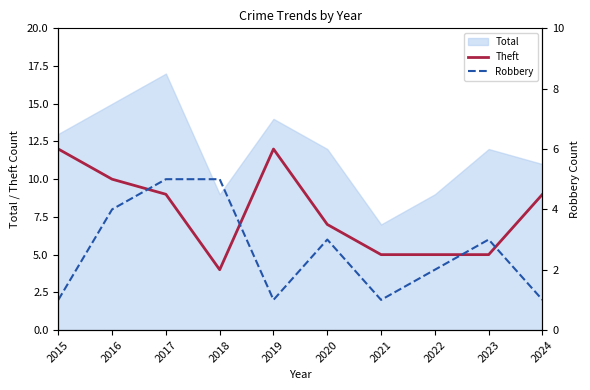

At how many categories does at least one series exceed 4?

10